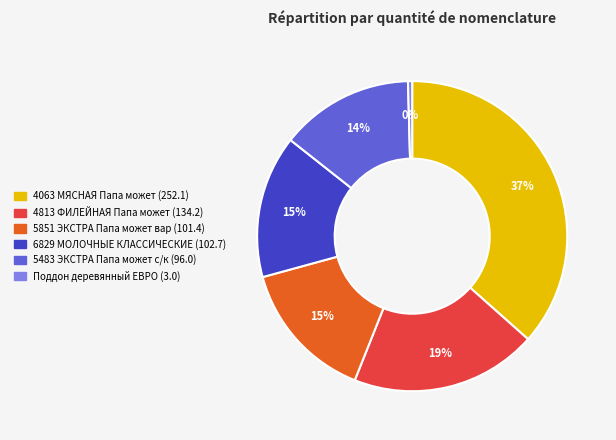

To the nearest percent, what is the average slice percentage?

17%